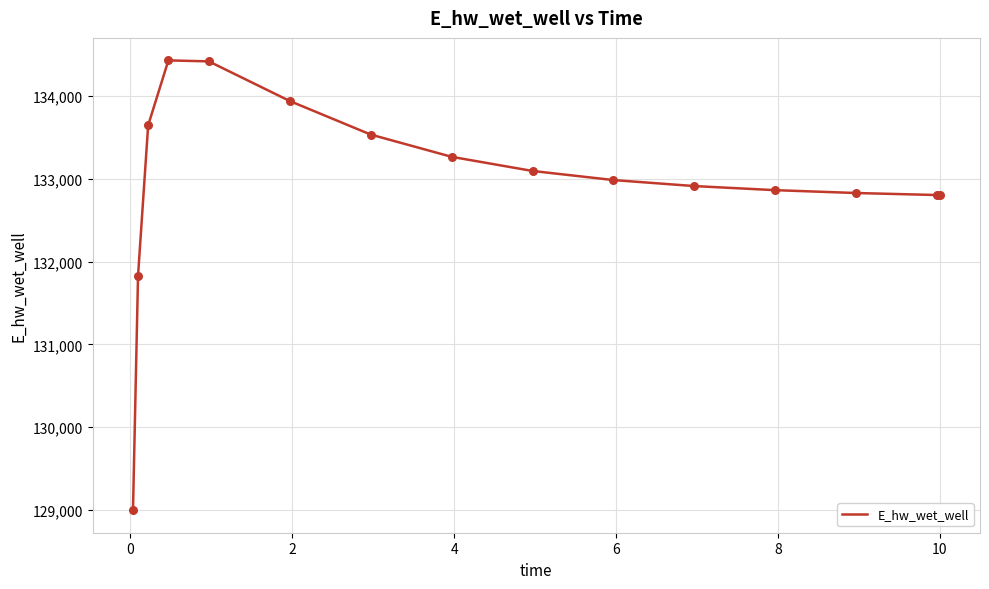

What is the difference between the maximum and minimum values?

5433.1